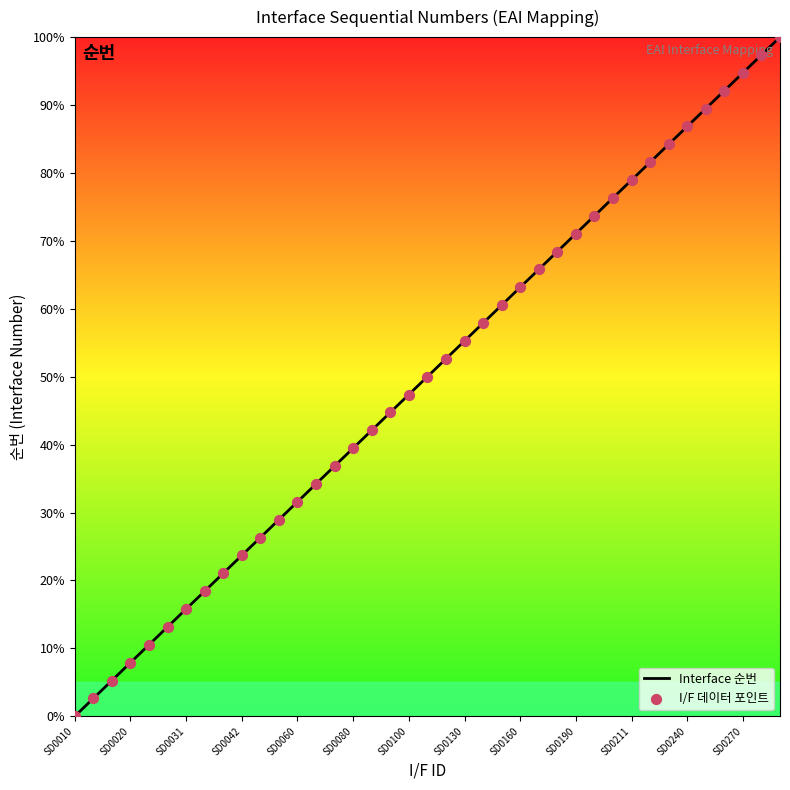

What is the change in value from SD0030 to SD0211?

+65.8